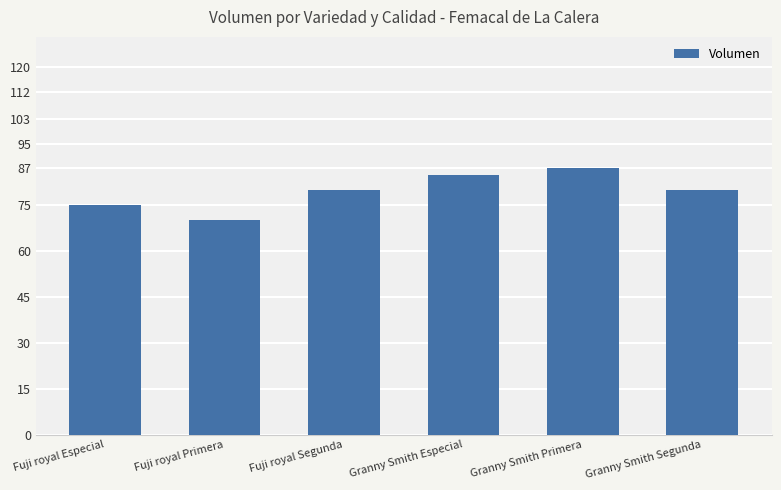

Which label corresponds to the largest value in the chart?

Granny Smith Primera